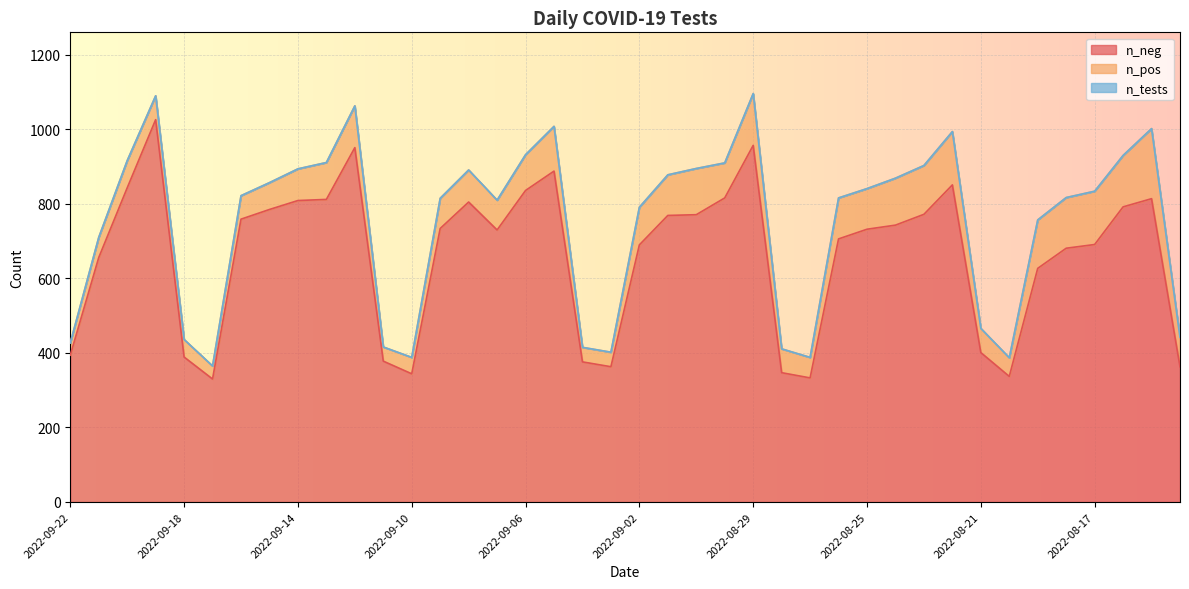

At which category does n_neg reach its first local peak?

2022-09-19